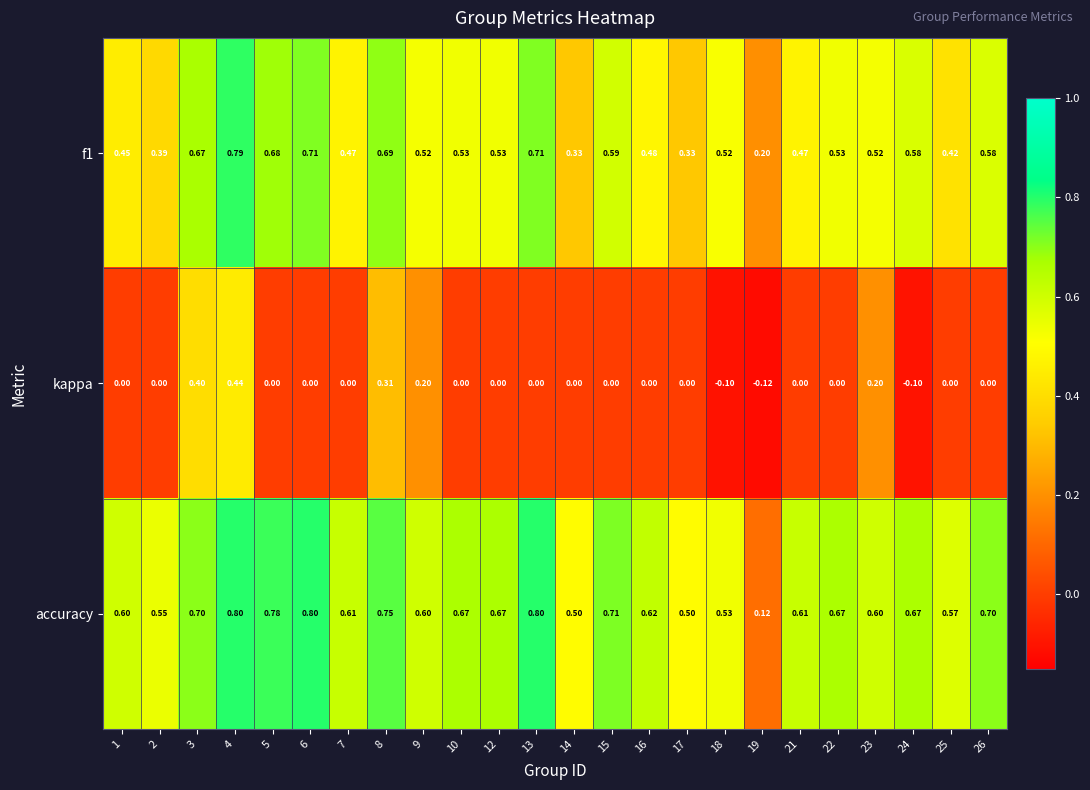

At which category is the sum across all series the highest?

4